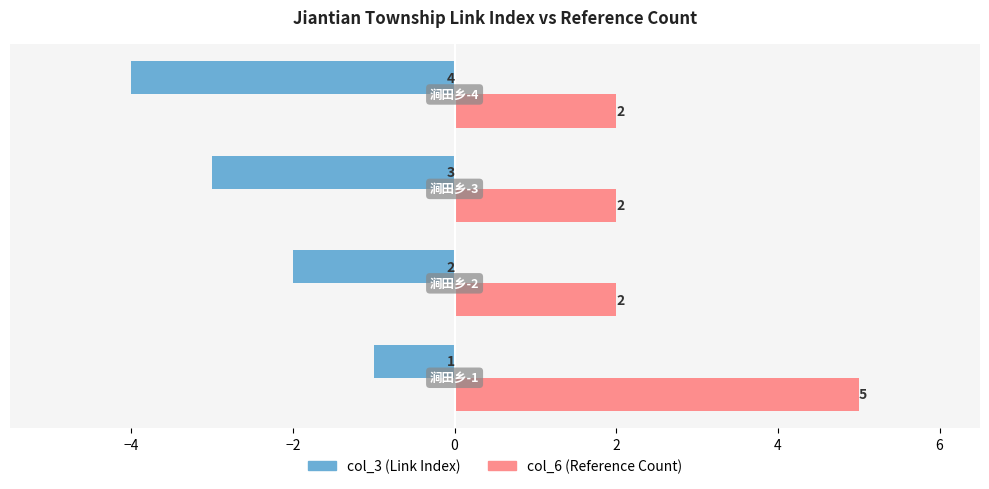

What is the smallest value displayed?

-4